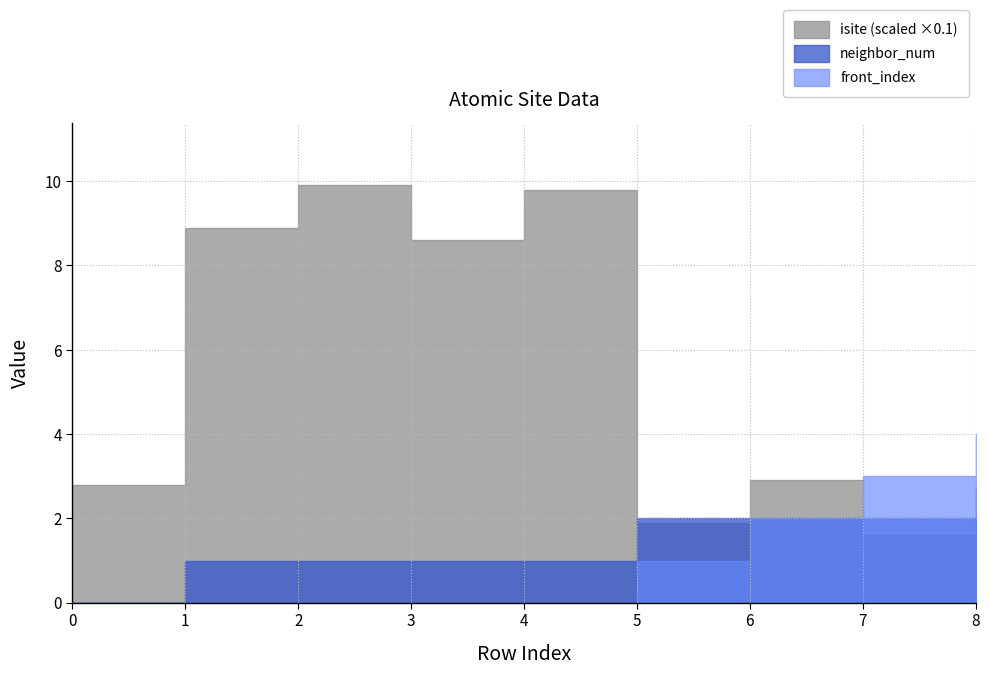

What is the average value of the front_index series?

1